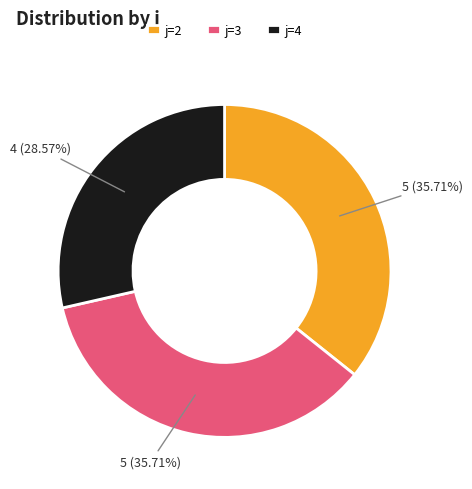

What is the ratio of the value at j=4 to the value at j=3?

0.8